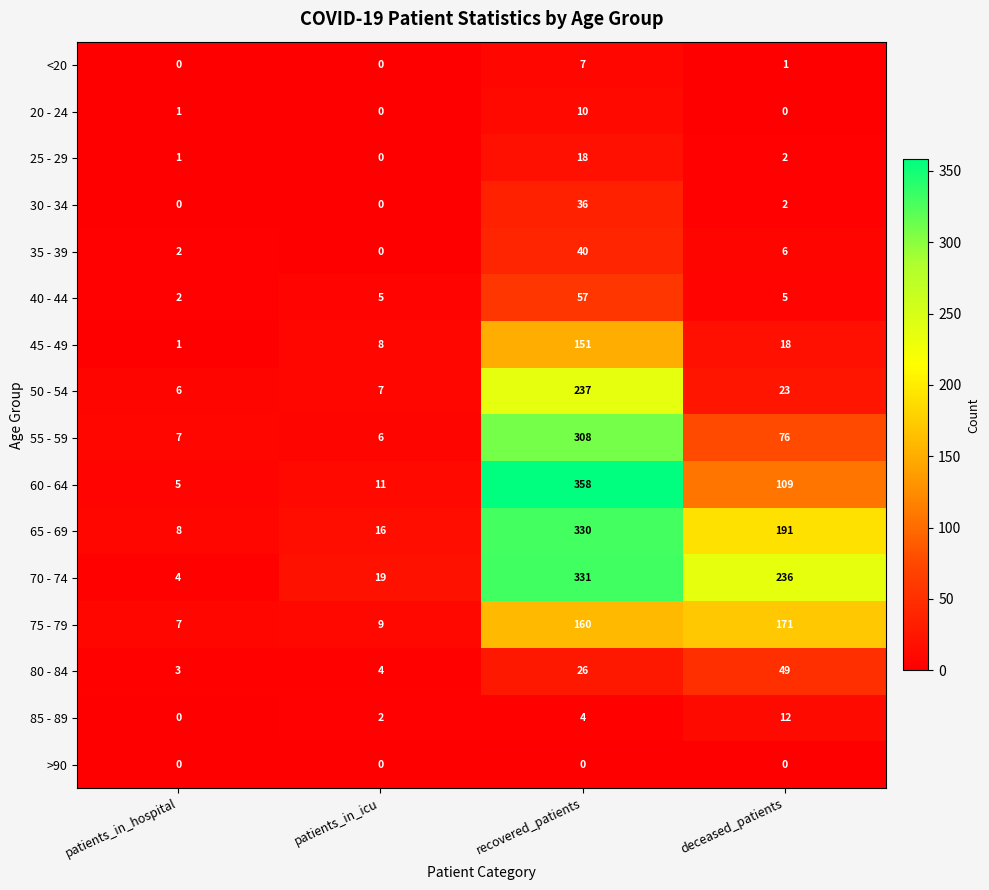

Which category has the lowest value in the 45 - 49 series?

patients_in_hospital